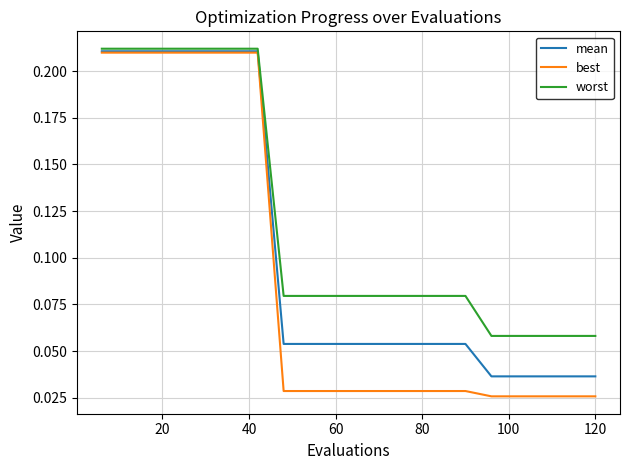

Which series has the largest total across all categories?

worst